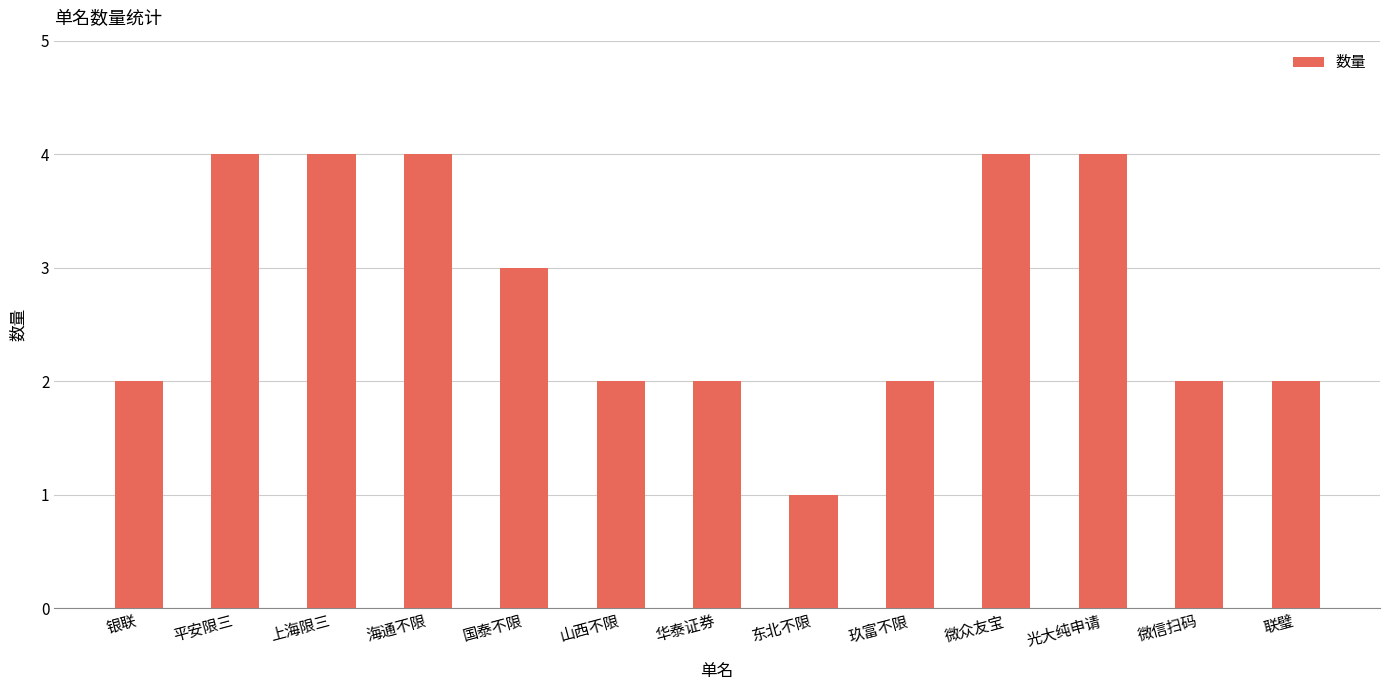

What is the label of the 11th bar from the right?

上海限三